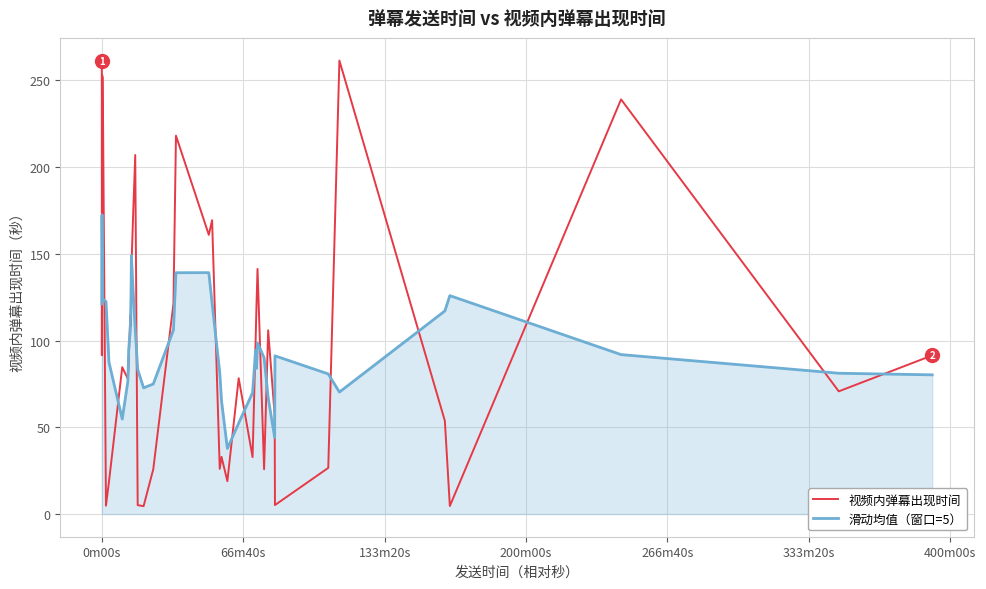

What is the minimum value for 滑动均值（窗口=5）?

37.8